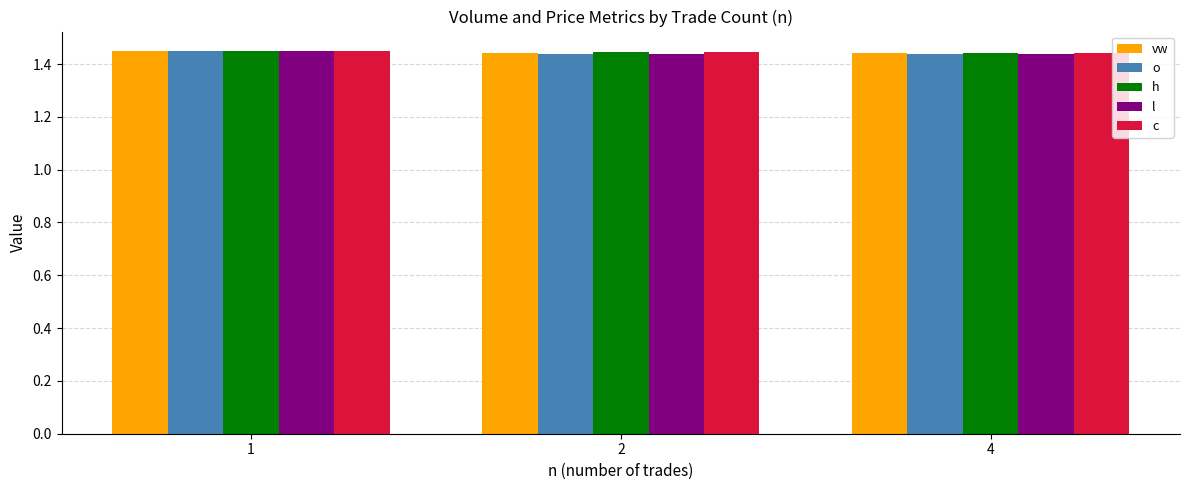

Does the chart contain stacked bars?

No